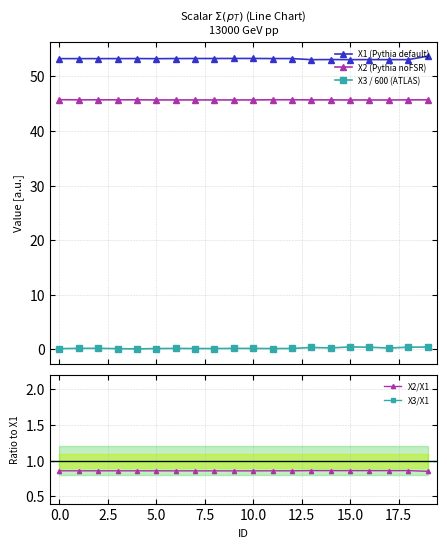

Where is the first local minimum for X2/X1?

16